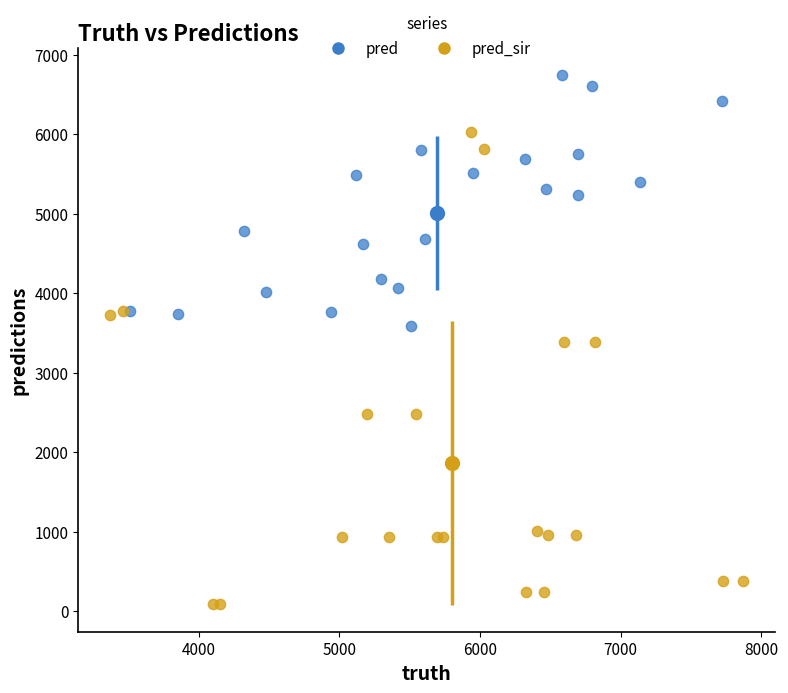

Which series has the largest Y range (max minus min)?

pred_sir